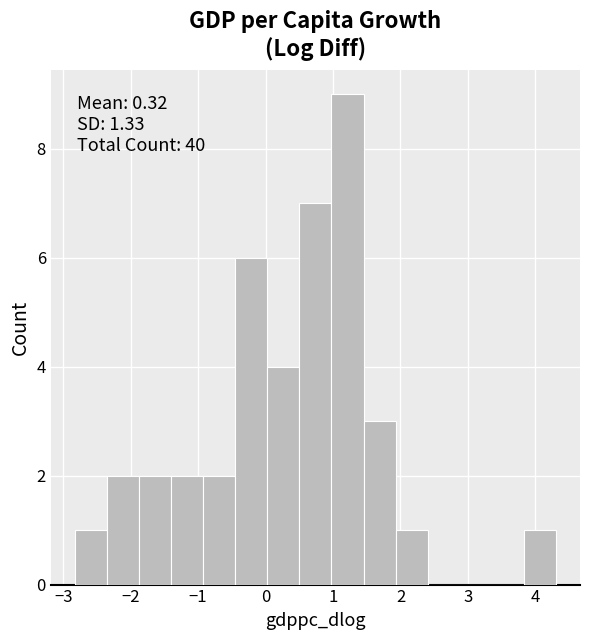

Over which range of the x-axis is the bar tallest?

1.0 to 1.5